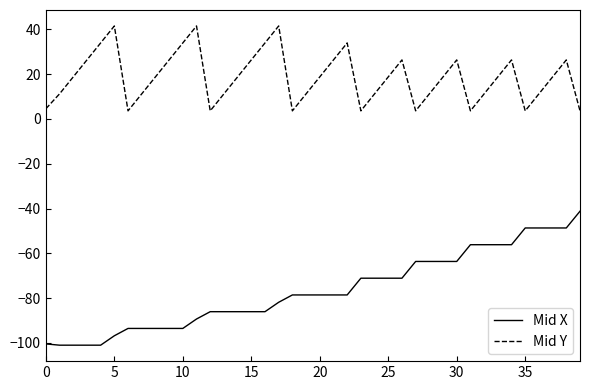

What is the greatest value displayed?

41.5